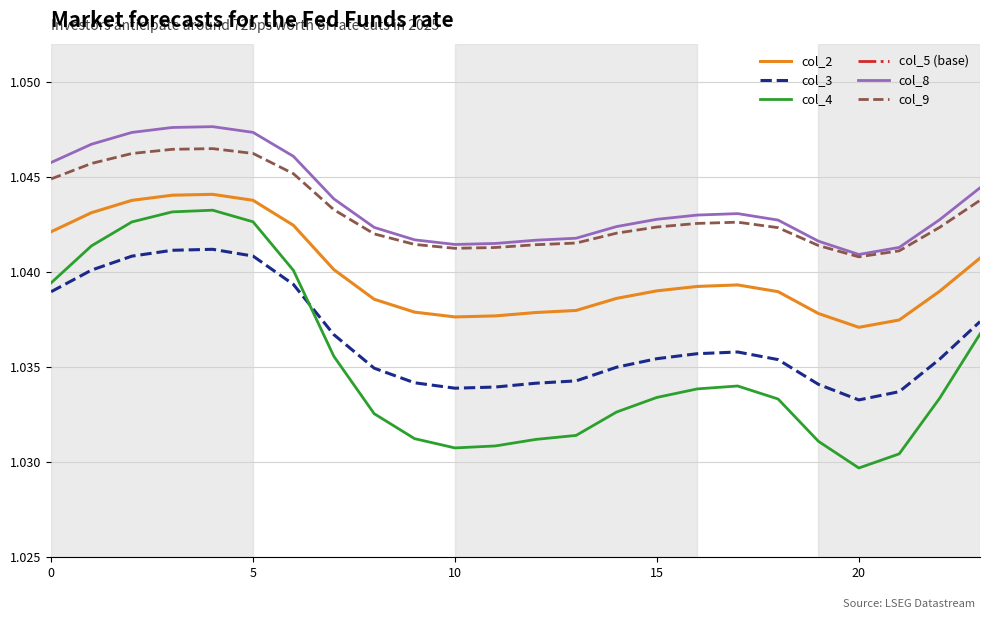

True or false: col_3 has a value of 1.5 at 18.

False